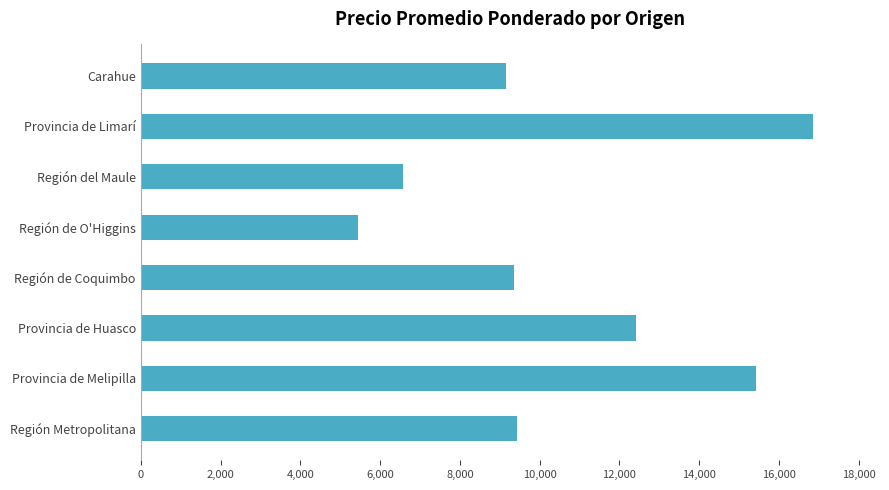

How many values are below 9440?

4